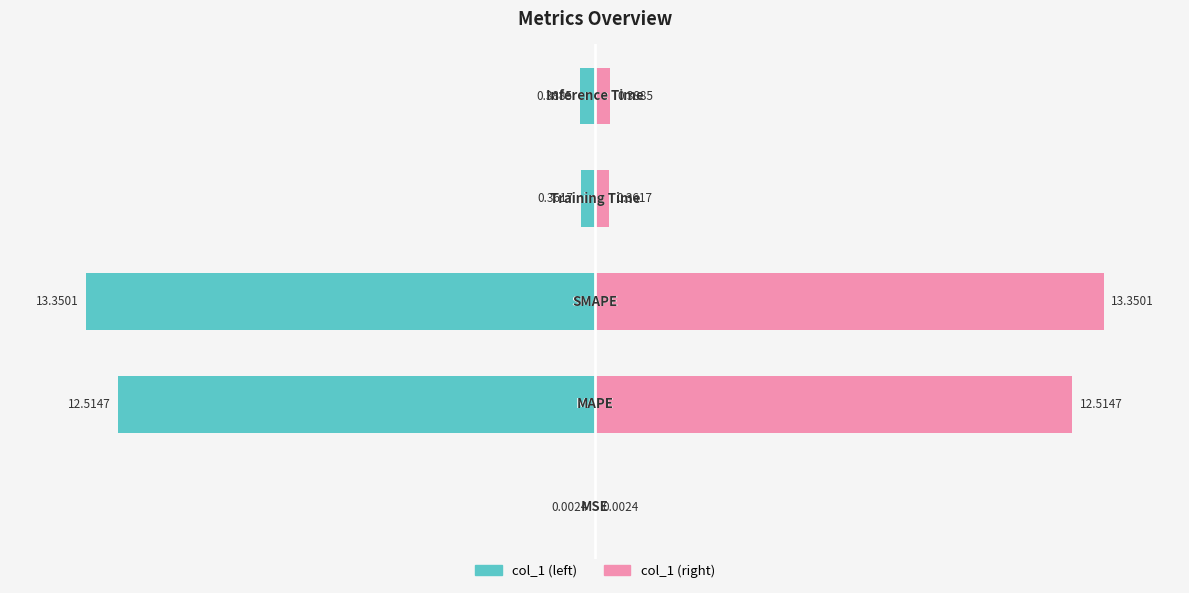

Which series has the largest range (max minus min)?

col_1 (left)